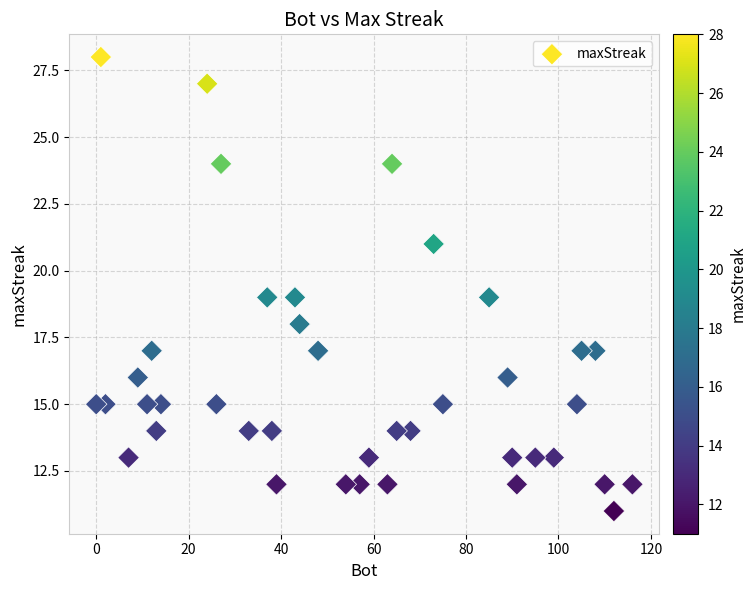

What is the range of X values (max minus min)?

116